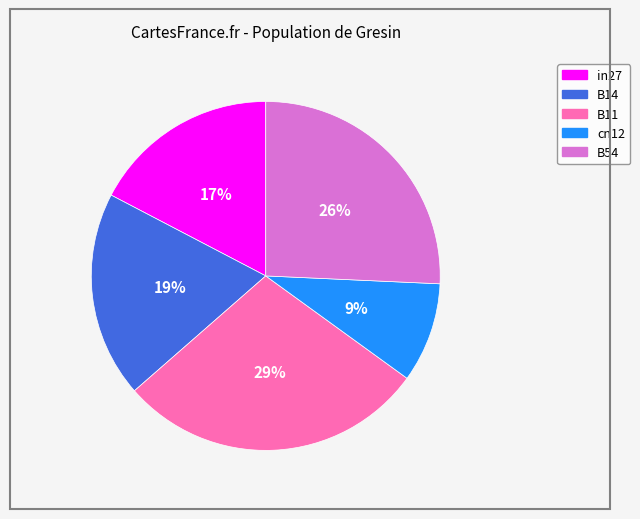

Rank the categories by value from highest to lowest.

B11, B54, B14, in27, cn12